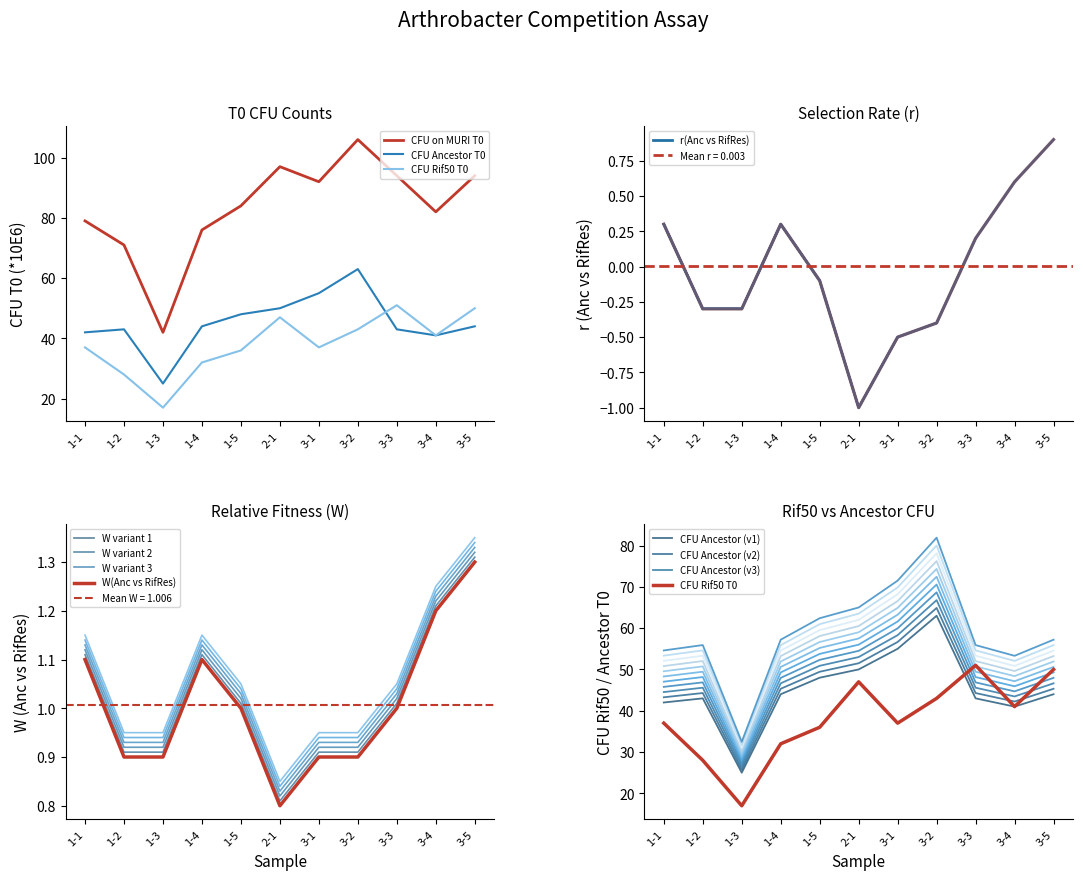

What is the minimum value for r(Anc vs RifRes)?

-1.0